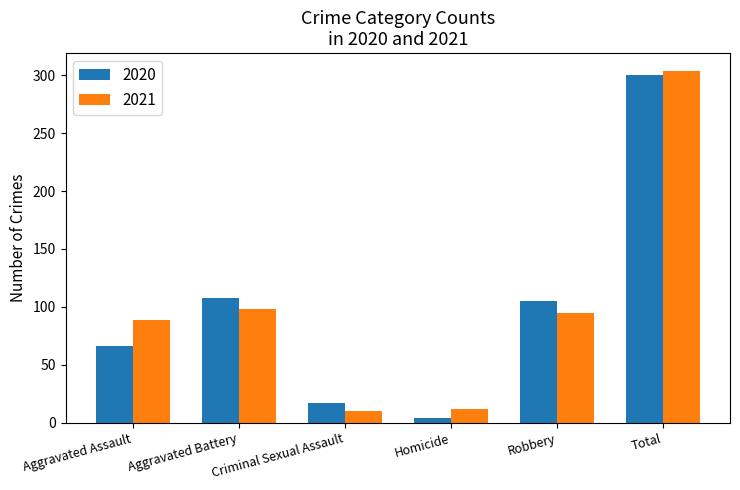

What is the average value of the 2020 series?

100